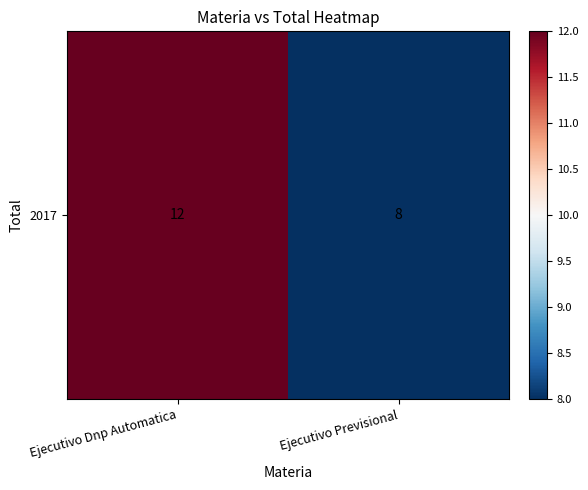

The chart shows a value of 5 at Ejecutivo Previsional. True or false?

False